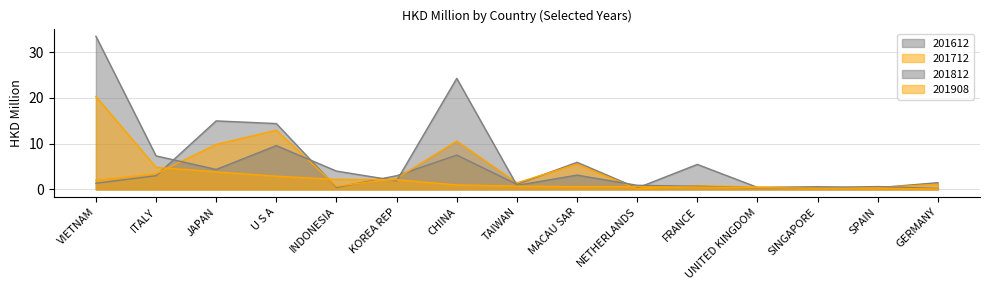

What is the sum of the 201612 values at INDONESIA and FRANCE?

5.9